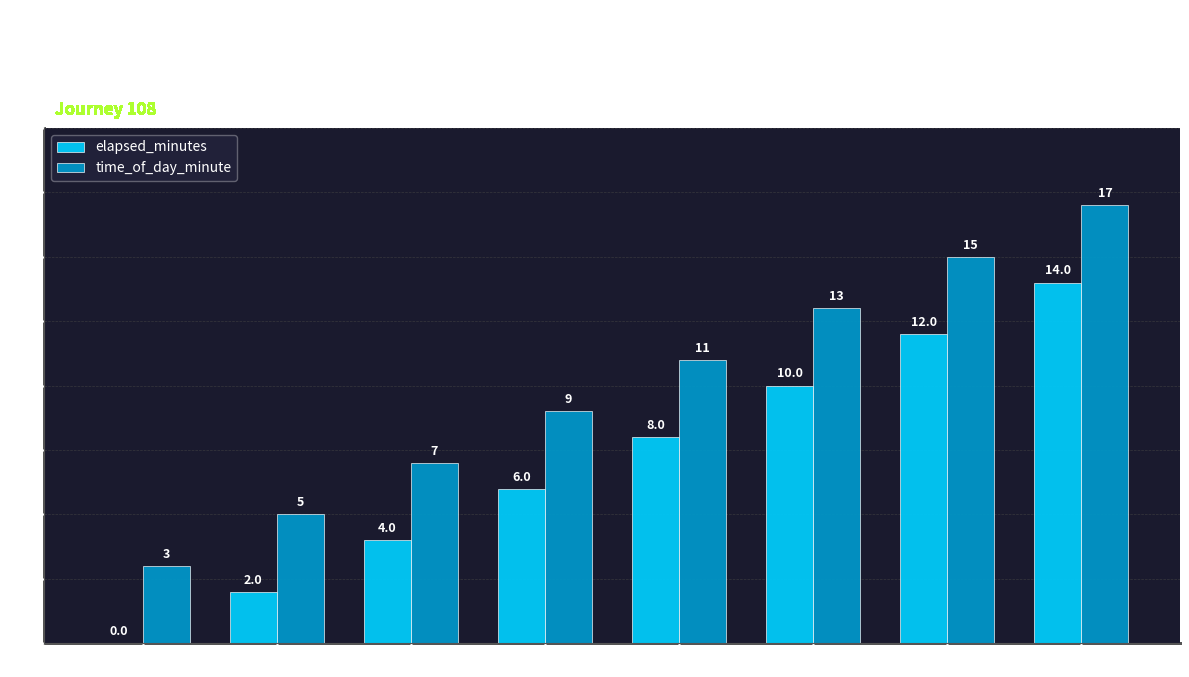

Reading left to right, list all the values displayed in this chart.

elapsed_minutes: 0	2	4	6	8	10	12	14
time_of_day_minute: 3	5	7	9	11	13	15	17